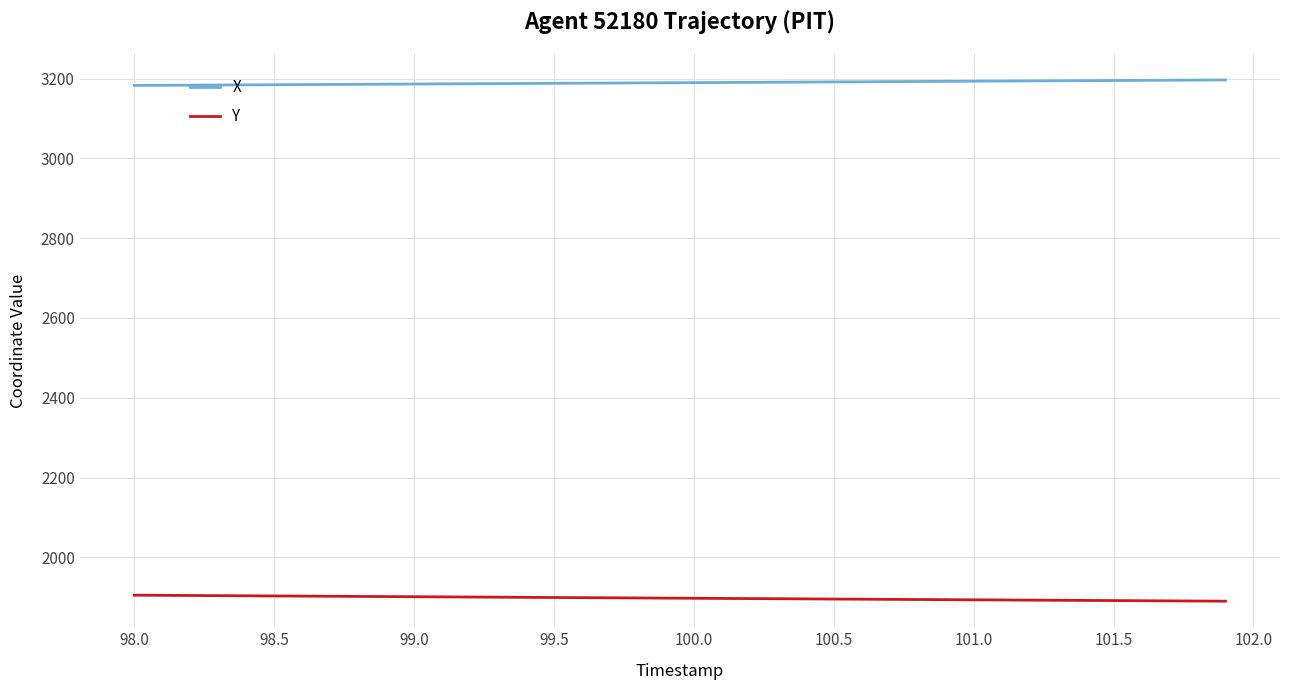

What are all the series names shown in the legend?

X, Y